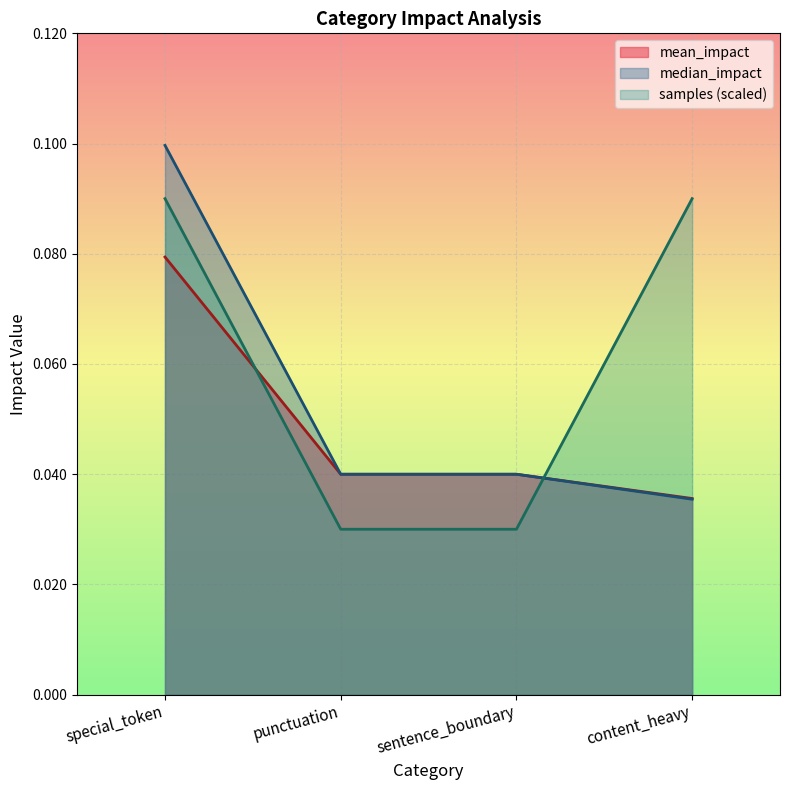

True or false: mean_impact has more than 1 interior local peaks.

False